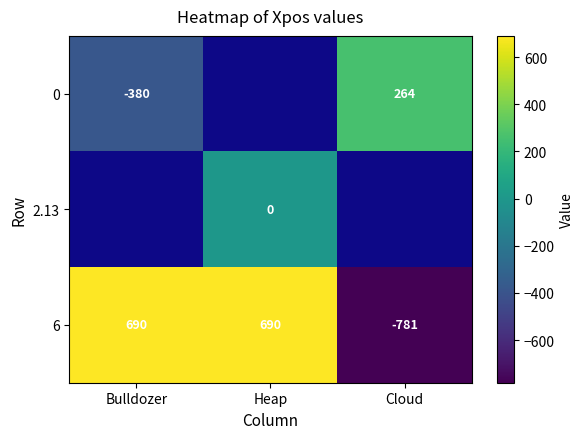

What is the sum of the 6 values at Heap and Cloud?

-91